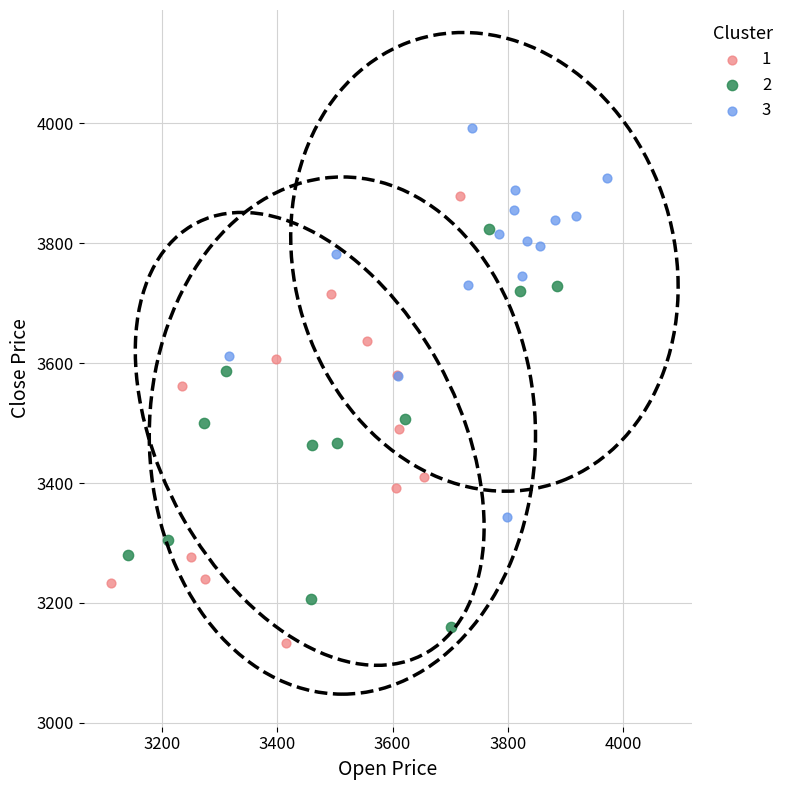

Which series reaches the maximum Y coordinate?

3